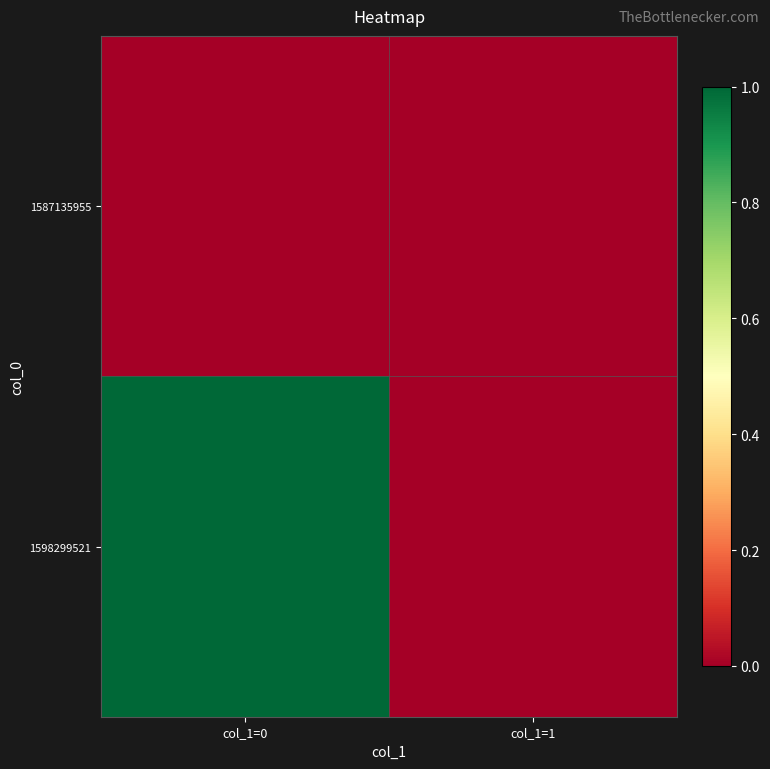

Reading left to right, list all the values displayed in this chart.

1587135955: col_1=0=0	col_1=1=0
1598299521: col_1=0=1	col_1=1=0